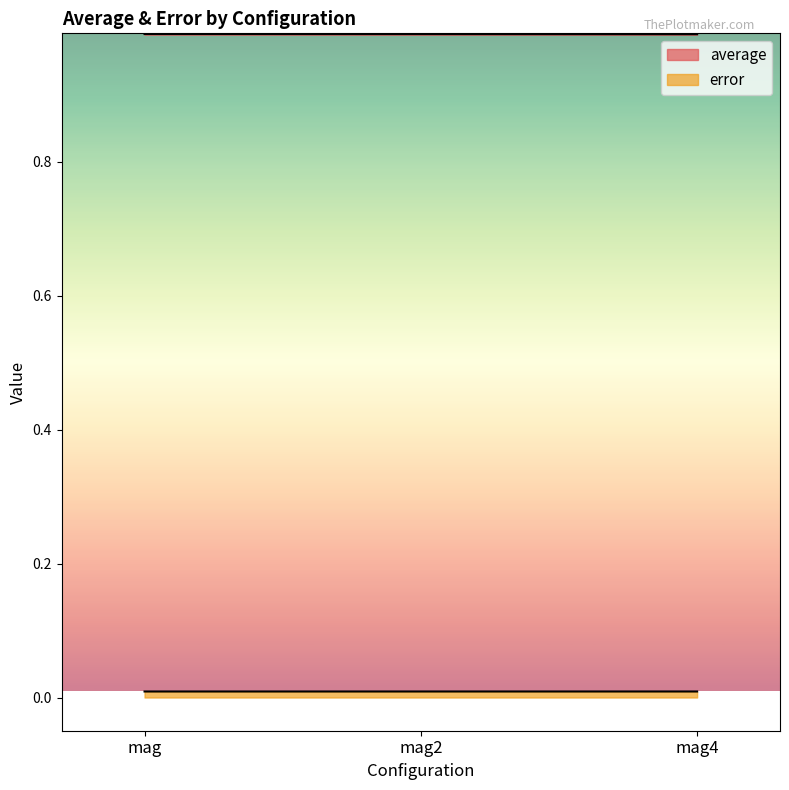

How many error values are between 0 and 1?

3